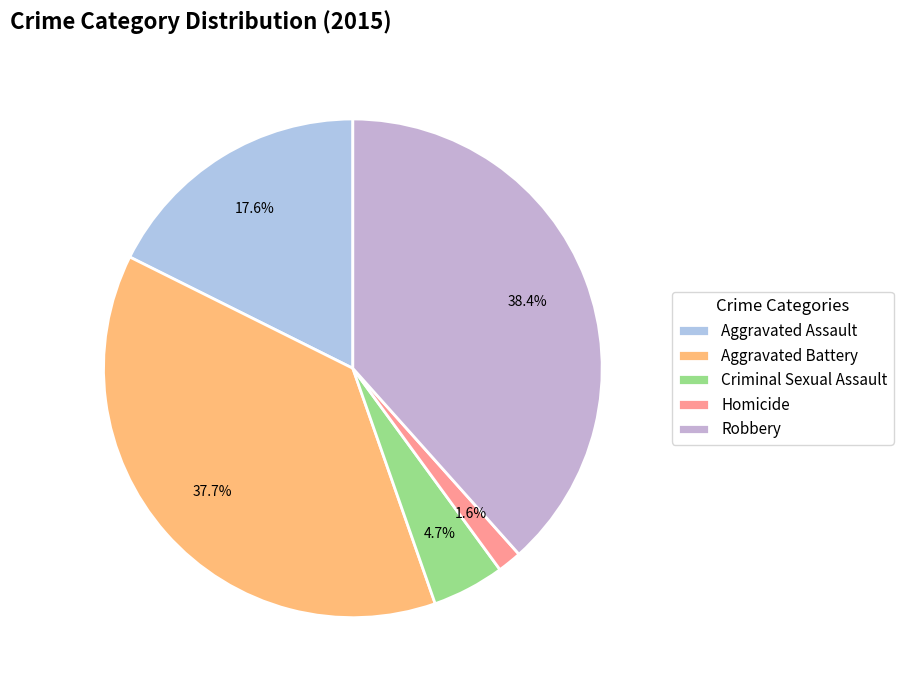

Does any single category account for the majority?

No